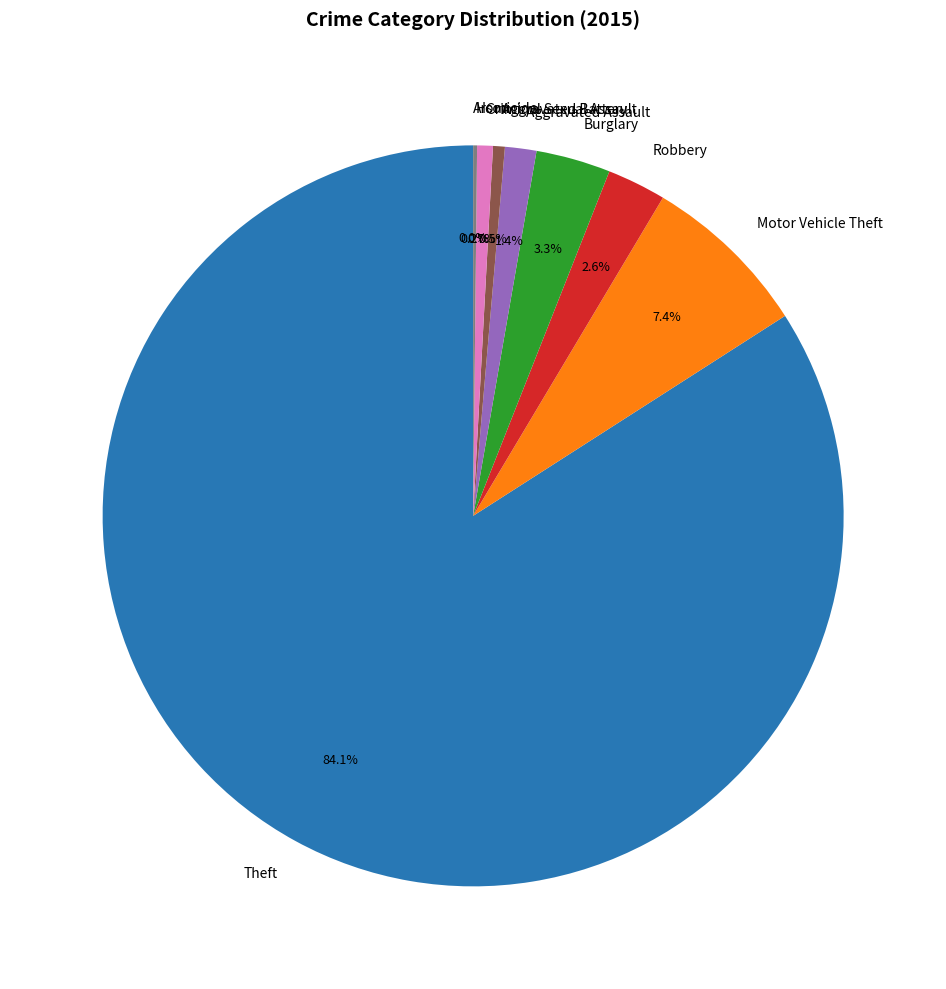

True or false: Homicide accounts for 0% of the total.

True